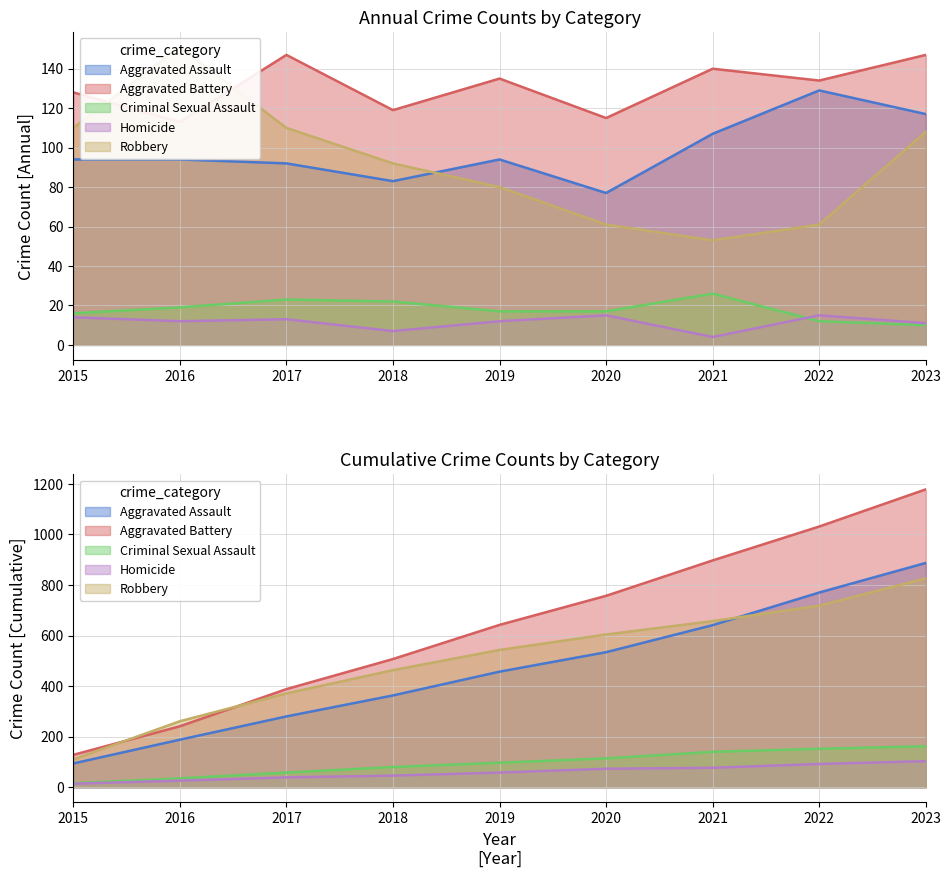

How many data points in Robbery are above 92?

4